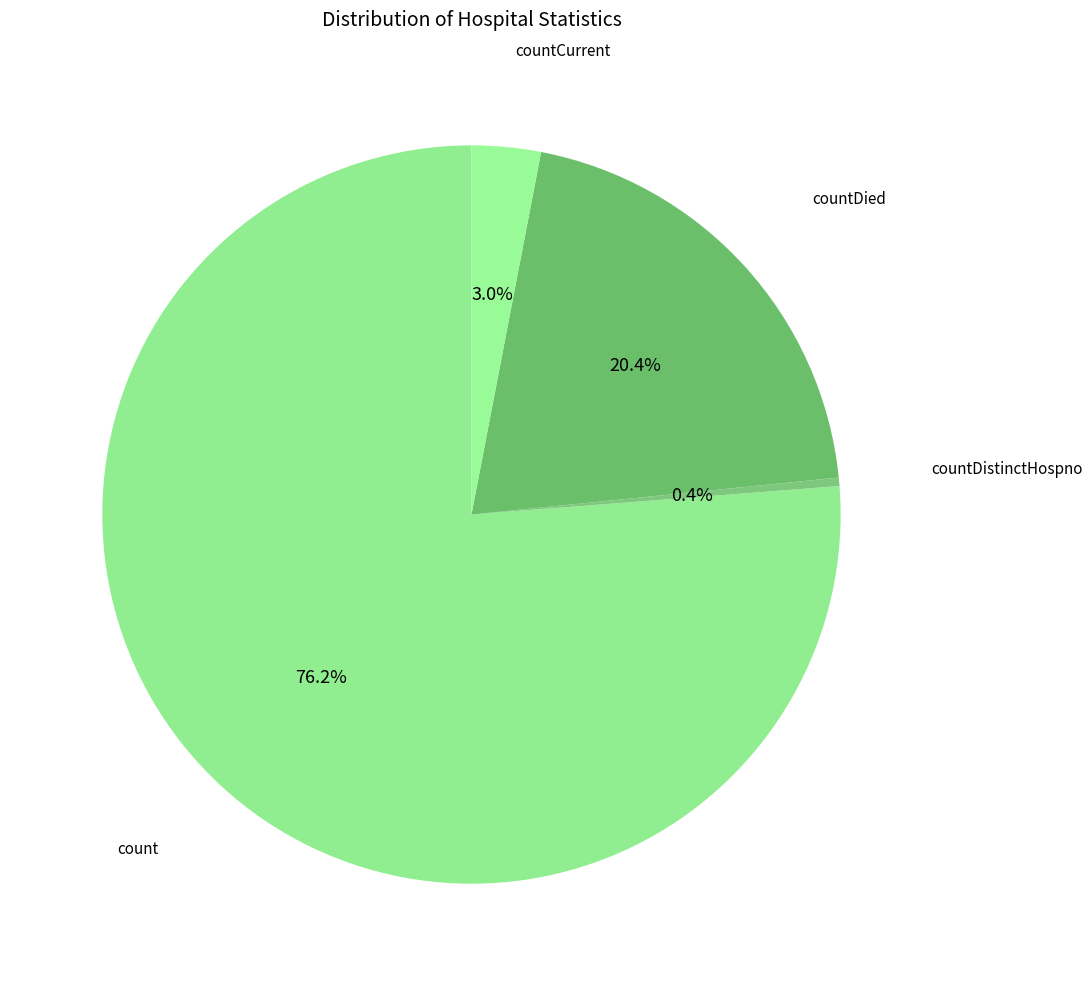

How many segments does this pie chart have?

4